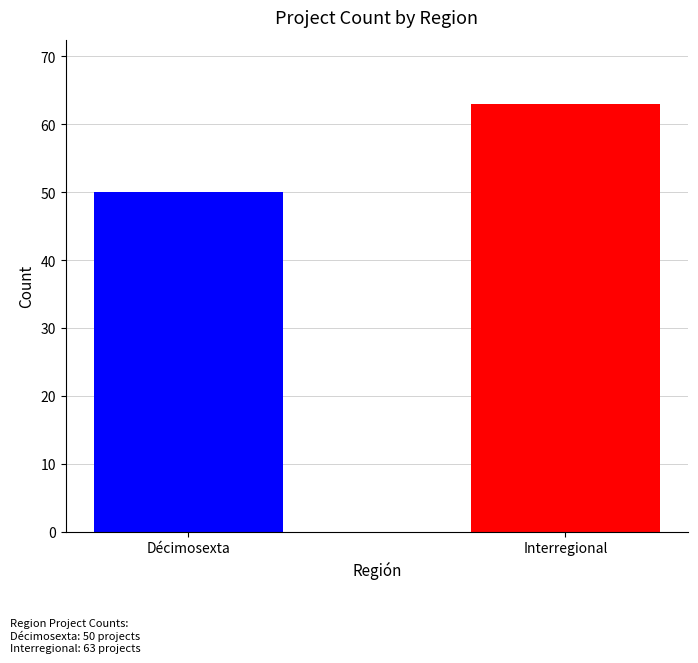

At which category does the chart reach its minimum across all series?

Décimosexta